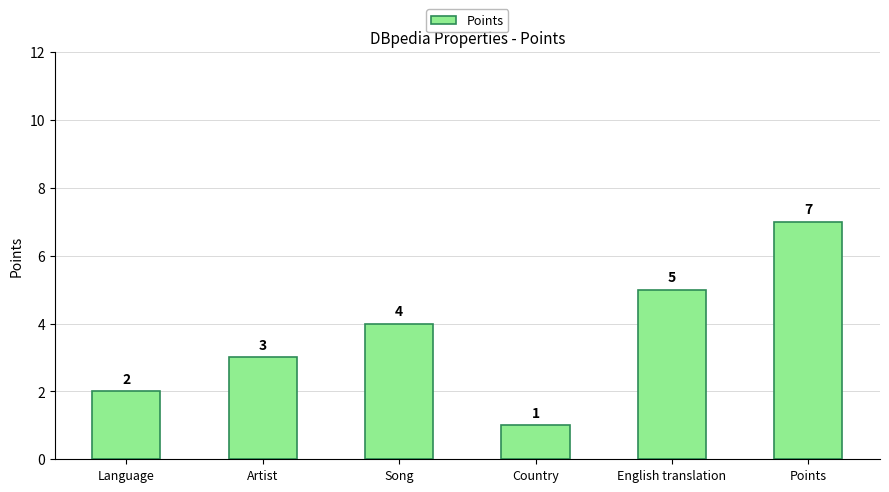

Which has a higher value, Song or Points?

Points